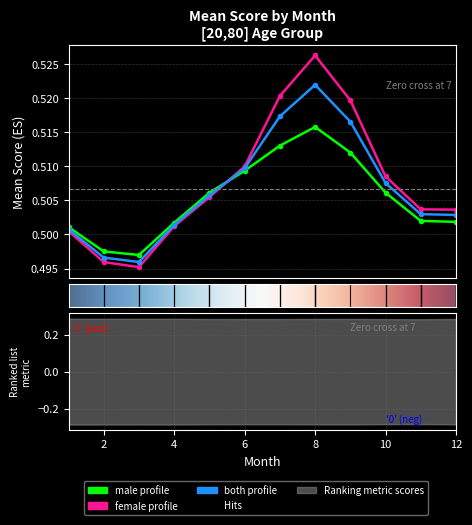

At which label is male closest to 0?

3